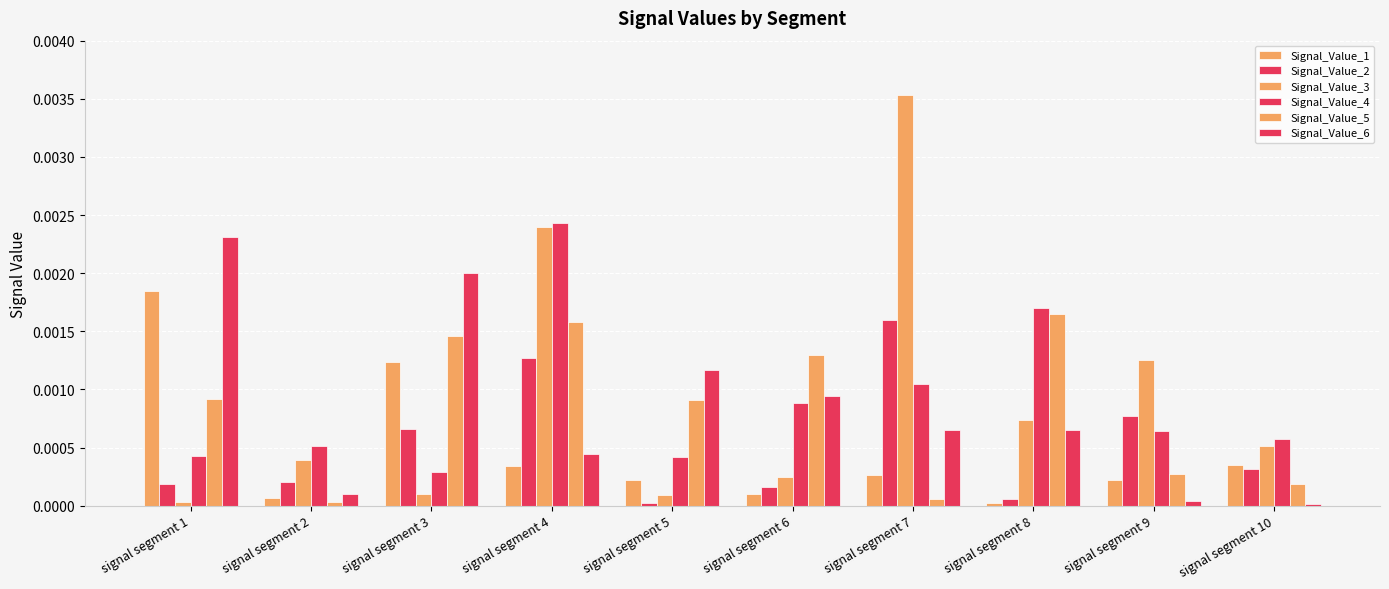

How many bars are there in each group?

6